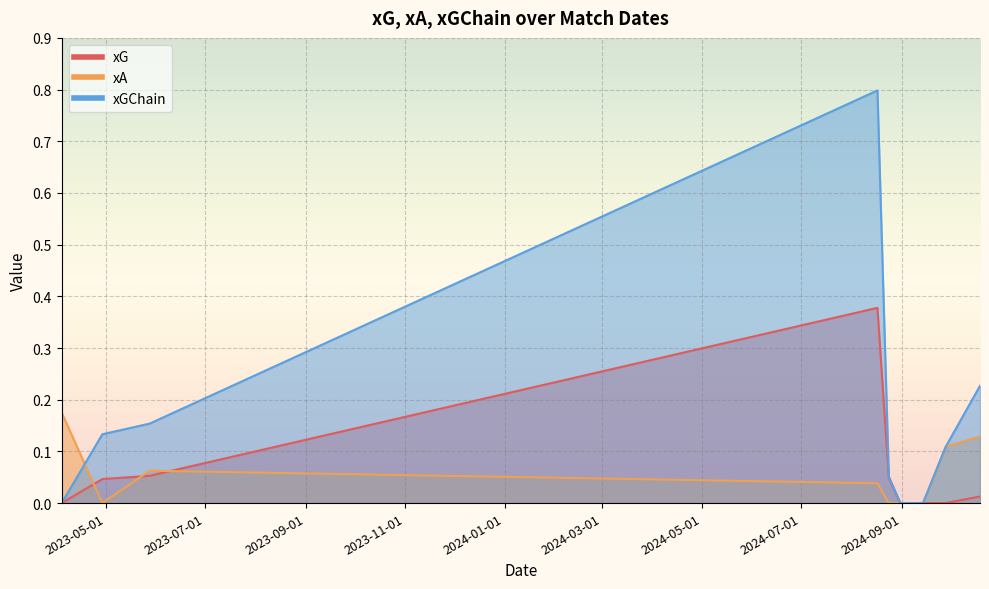

How many interior local peaks does the xG series have?

1